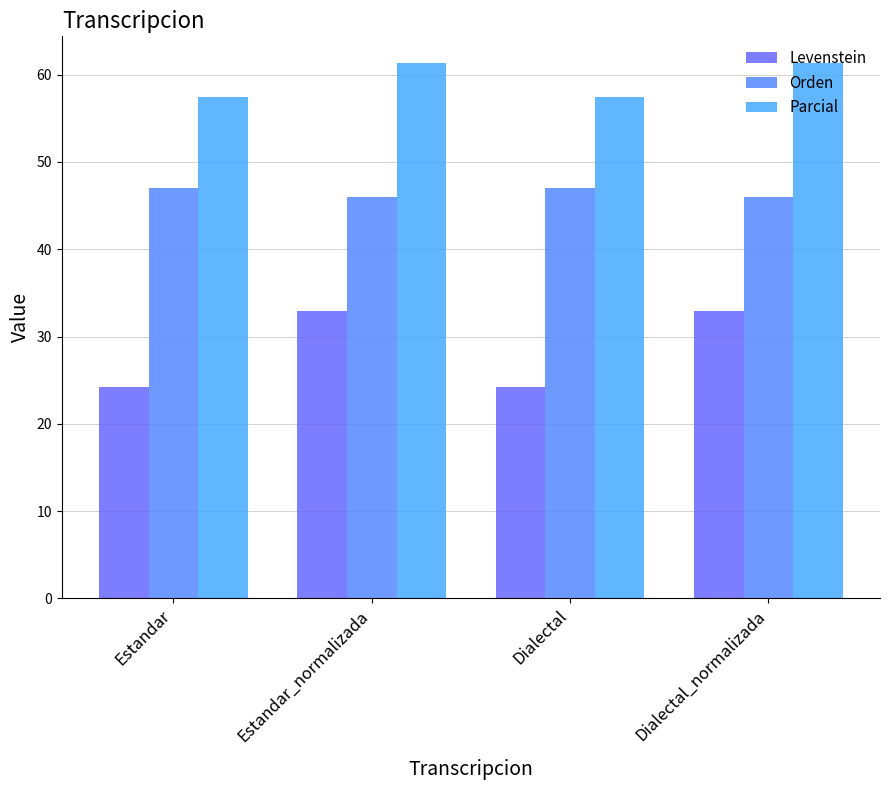

How many bars are there in each group?

3